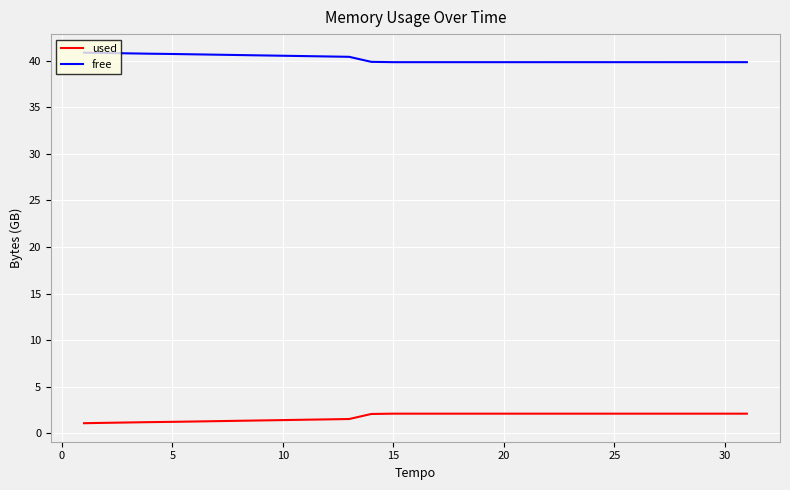

List the series in order of their overall mean, lowest first.

used, free